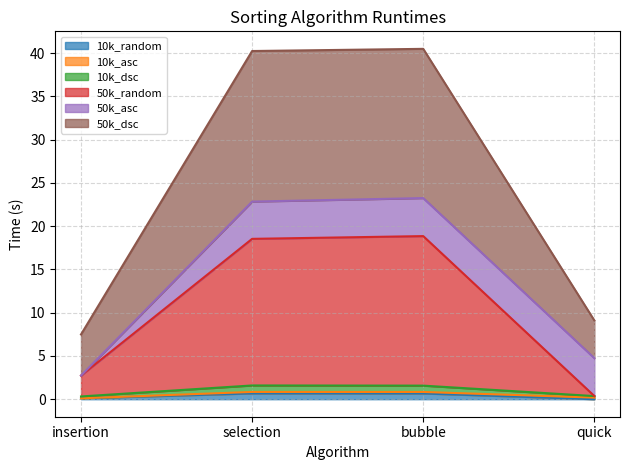

Is it true that 10k_random equals 0.7 at selection?

True